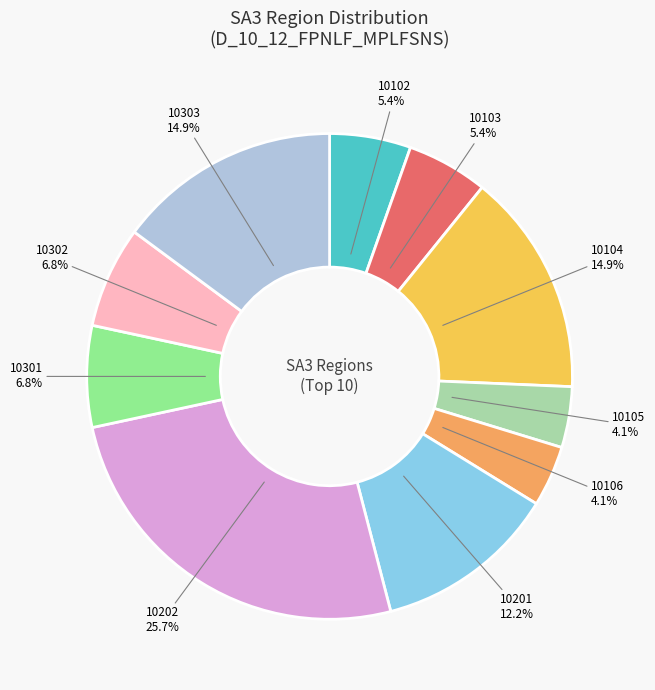

To the nearest percent, what is the average slice percentage?

10%